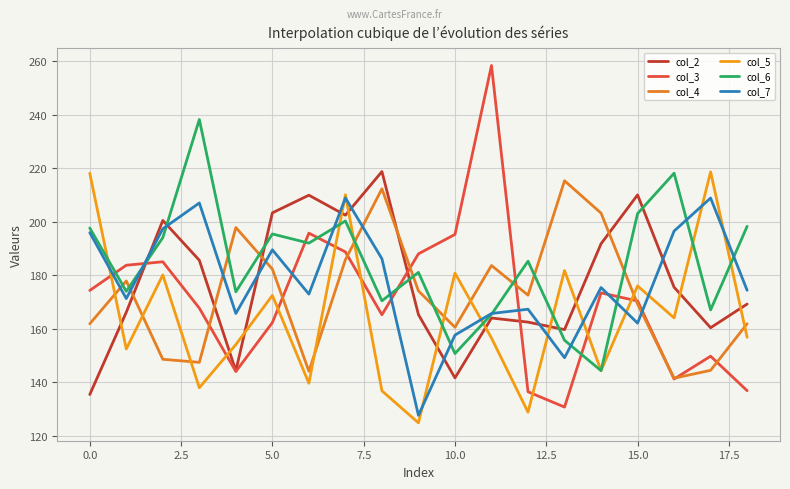

How many lines are shown in the chart?

6